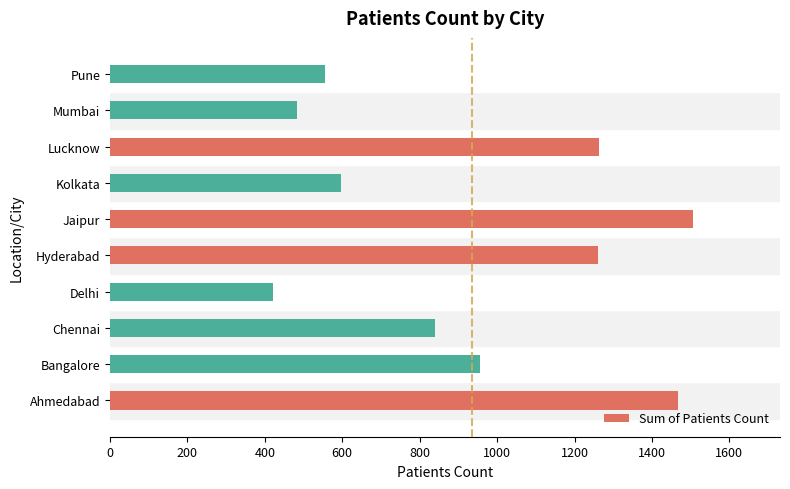

Where is the data nearest to the value 963?

Bangalore